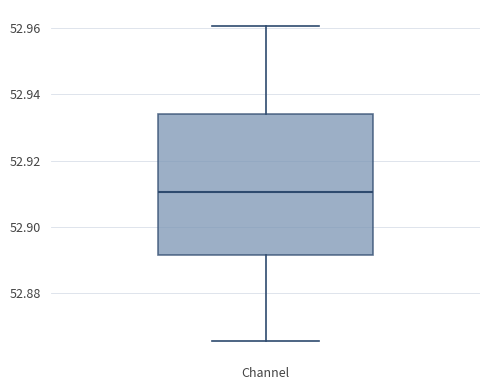

Transcribe this box plot: give where the median line is, the range the box spans, and where the two whiskers end, as read against the y-axis. The values are not printed on the chart, so give them approximately, as read against the axis.

median 52.910, box 52.892 to 52.934, whiskers 52.866 to 52.960